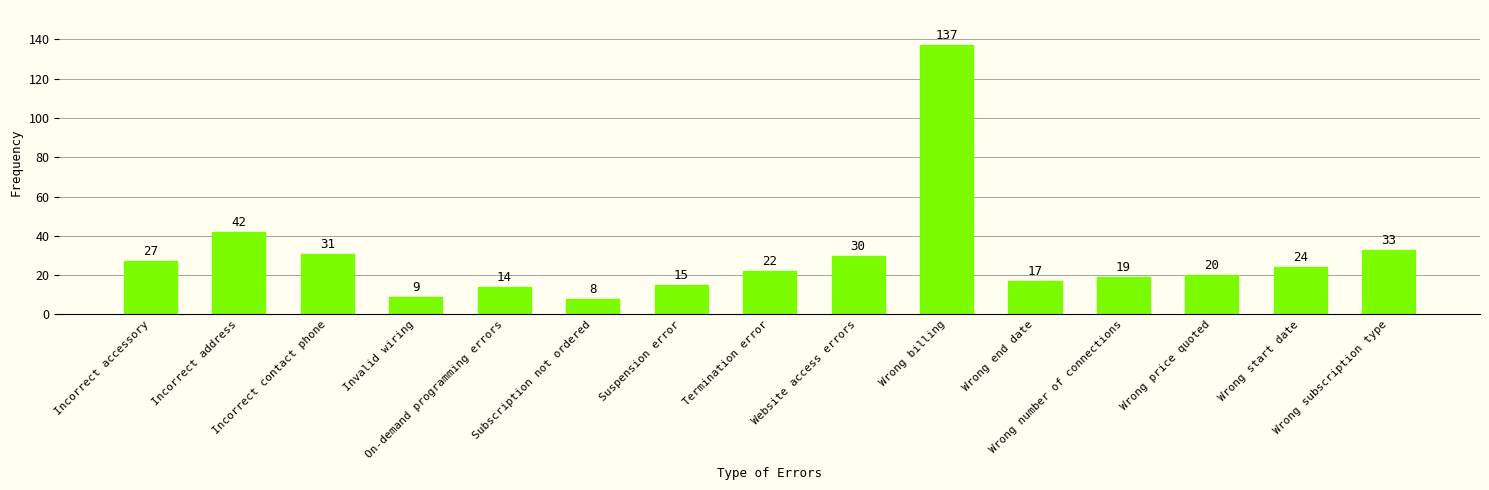

What is the approximate value at Incorrect address?

42